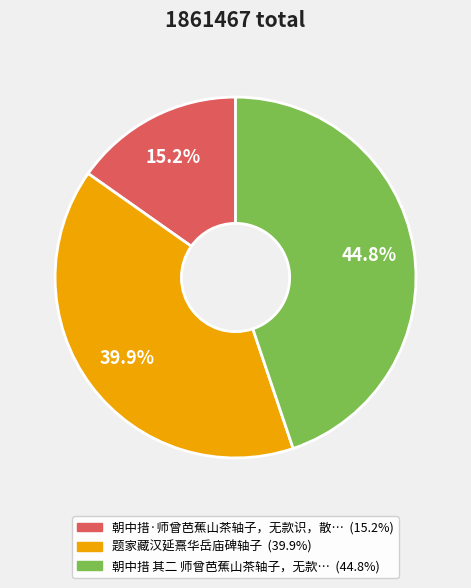

Is there a majority slice in this chart?

No